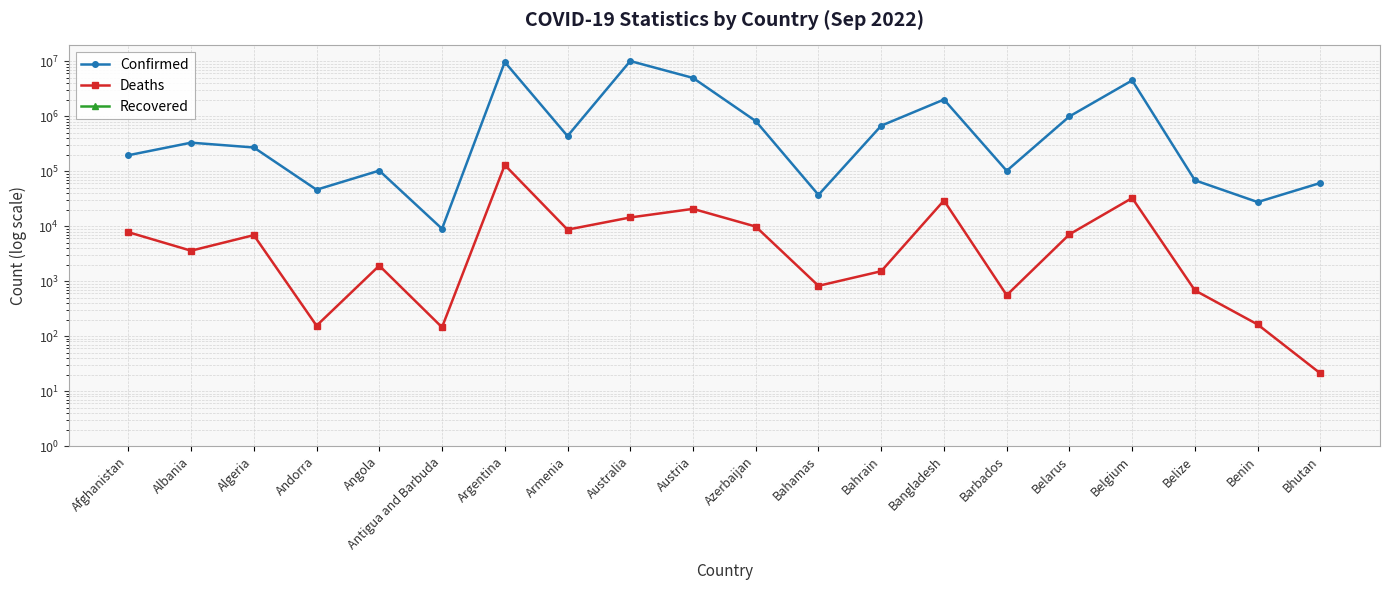

Is this an area chart (filled region under the line)?

No